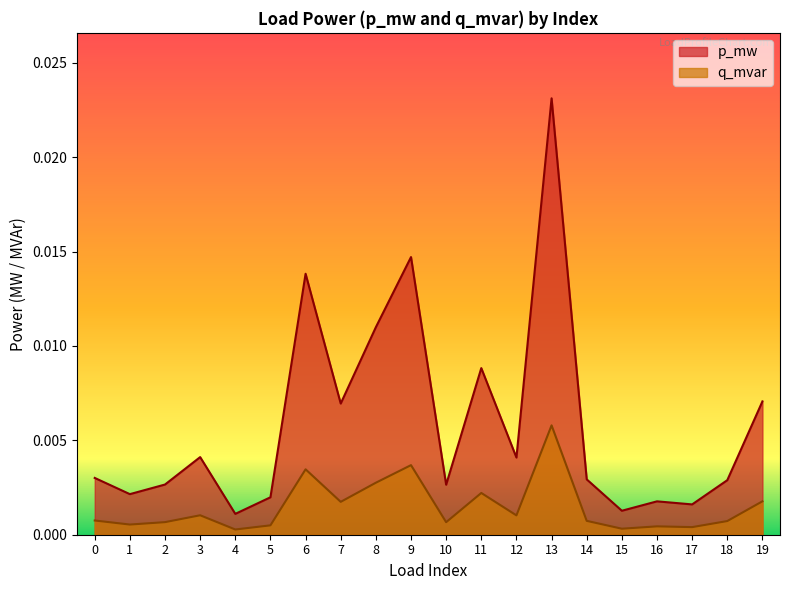

Count the number of categories in the chart.

20